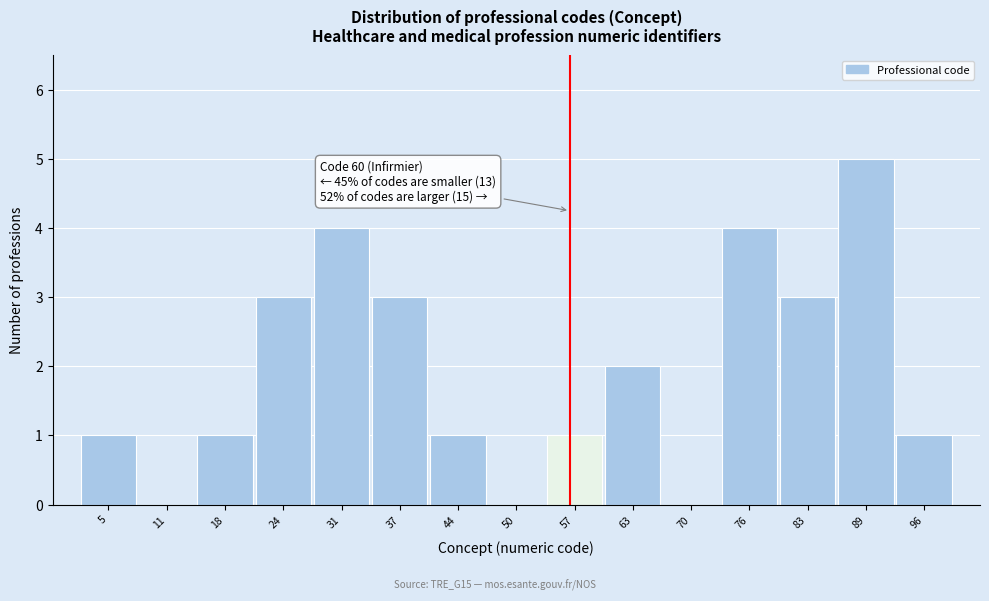

Reading left to right, extract all data points from this chart.

5=1	11=0	18=1	24=3	31=4	37=3	44=1	50=0	57=1	63=2	70=0	76=4	83=3	89=5	96=1